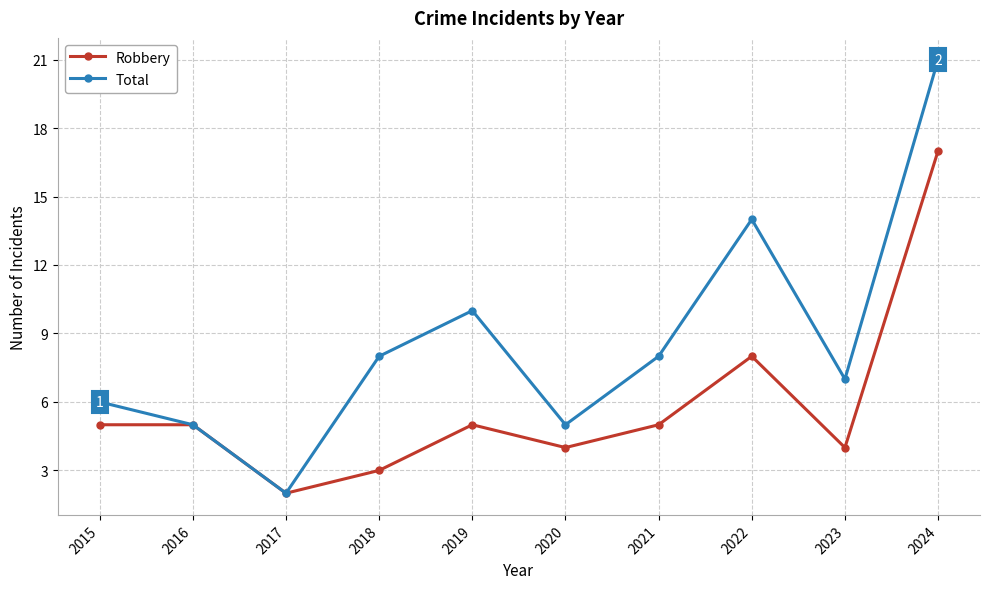

Which category has the lowest value in the Robbery series?

2017